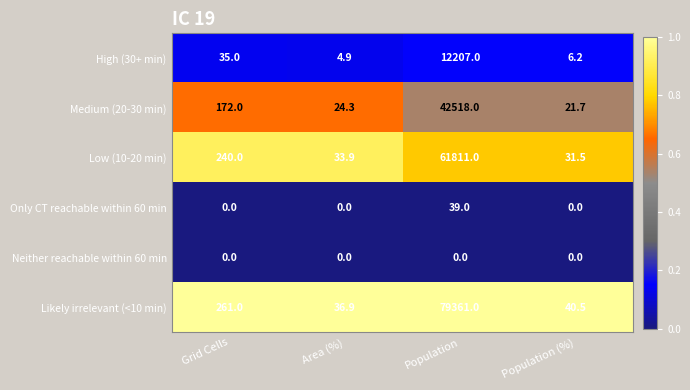

Reading left to right, extract all data points from this chart.

High (30+ min): Grid Cells=35.0	Area (%)=4.9	Population=12207.0	Population (%)=6.2
Medium (20-30 min): Grid Cells=172.0	Area (%)=24.3	Population=42518.0	Population (%)=21.7
Low (10-20 min): Grid Cells=240.0	Area (%)=33.9	Population=61811.0	Population (%)=31.5
Only CT reachable within 60 min: Grid Cells=0.0	Area (%)=0.0	Population=39.0	Population (%)=0.0
Neither reachable within 60 min: Grid Cells=0.0	Area (%)=0.0	Population=0.0	Population (%)=0.0
Likely irrelevant (<10 min): Grid Cells=261.0	Area (%)=36.9	Population=79361.0	Population (%)=40.5